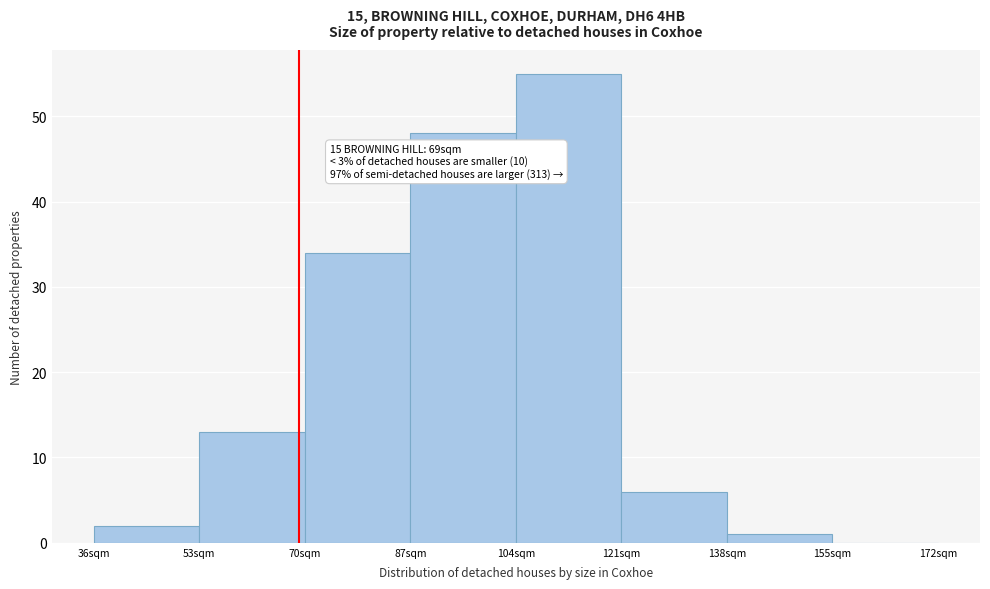

Which range on the x-axis has the tallest bar?

104 to 121